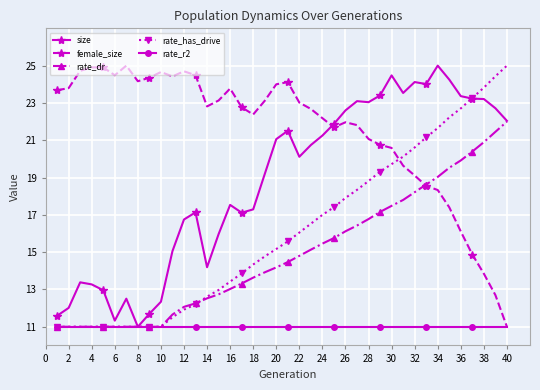

At how many categories does at least one series exceed 14?

40